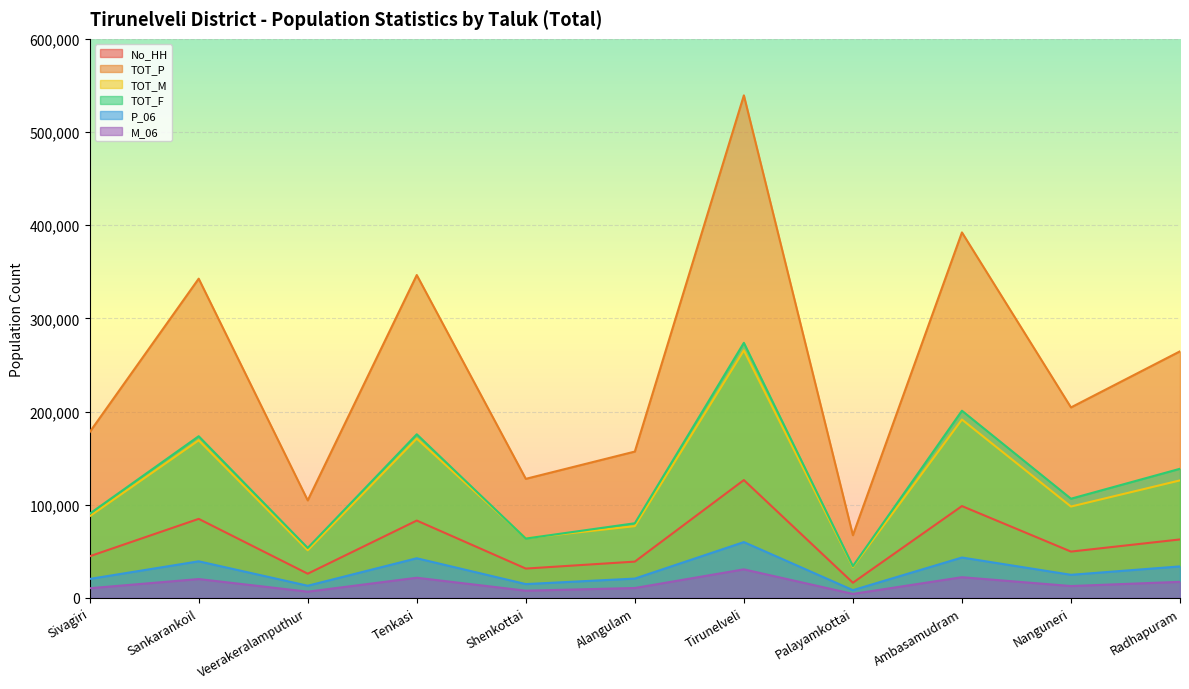

At Alangulam, list the series in order from largest to smallest.

TOT_P, TOT_F, TOT_M, No_HH, P_06, M_06